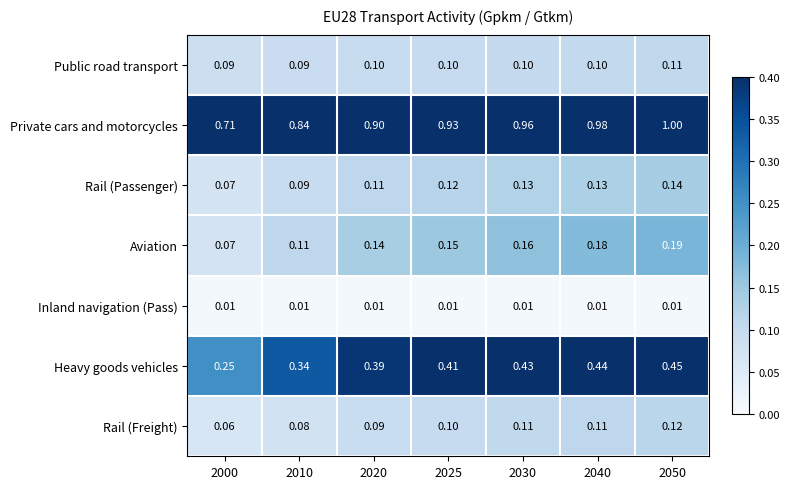

Is the value of Rail (Passenger) at 2025 greater than the value of Aviation at 2020?

No